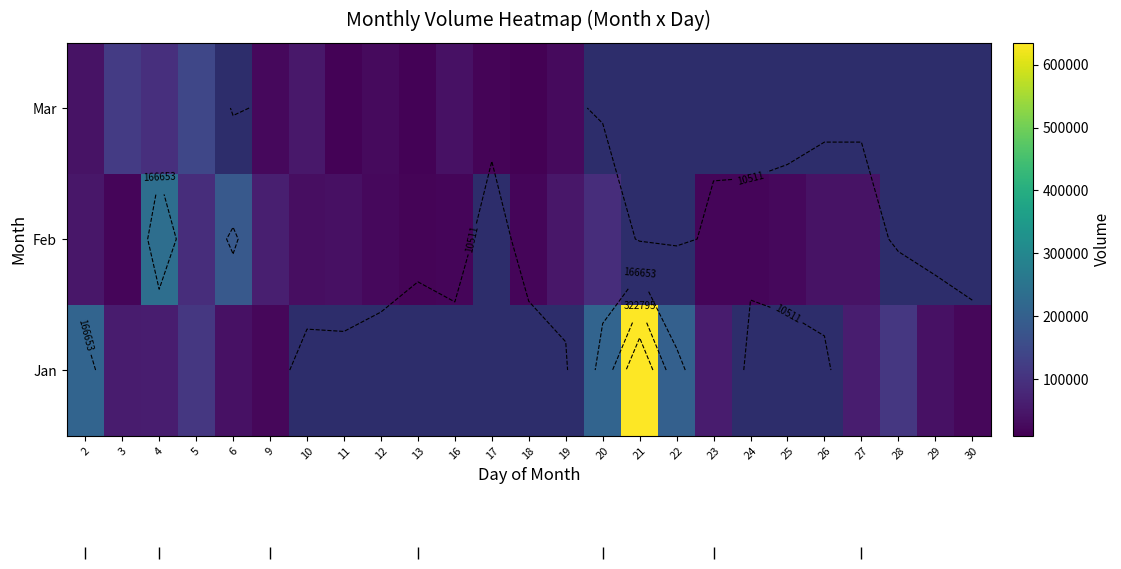

Is it true that Jan equals 109831.0 at 5?

True